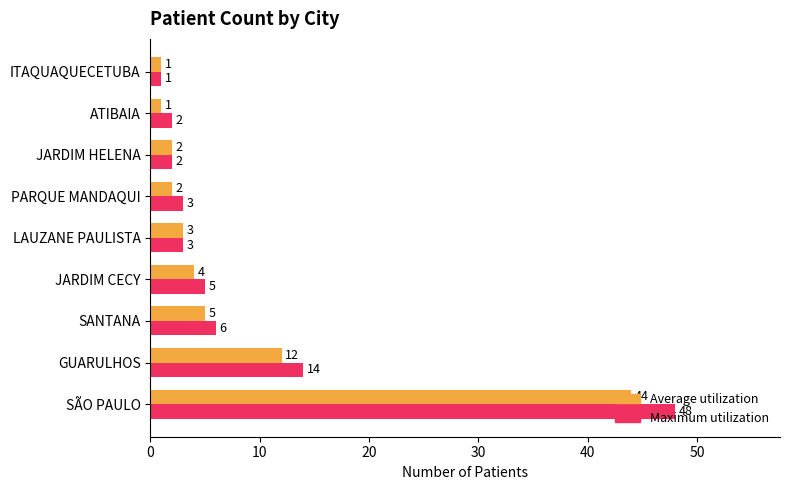

How many data points in Average utilization are less than 3?

4